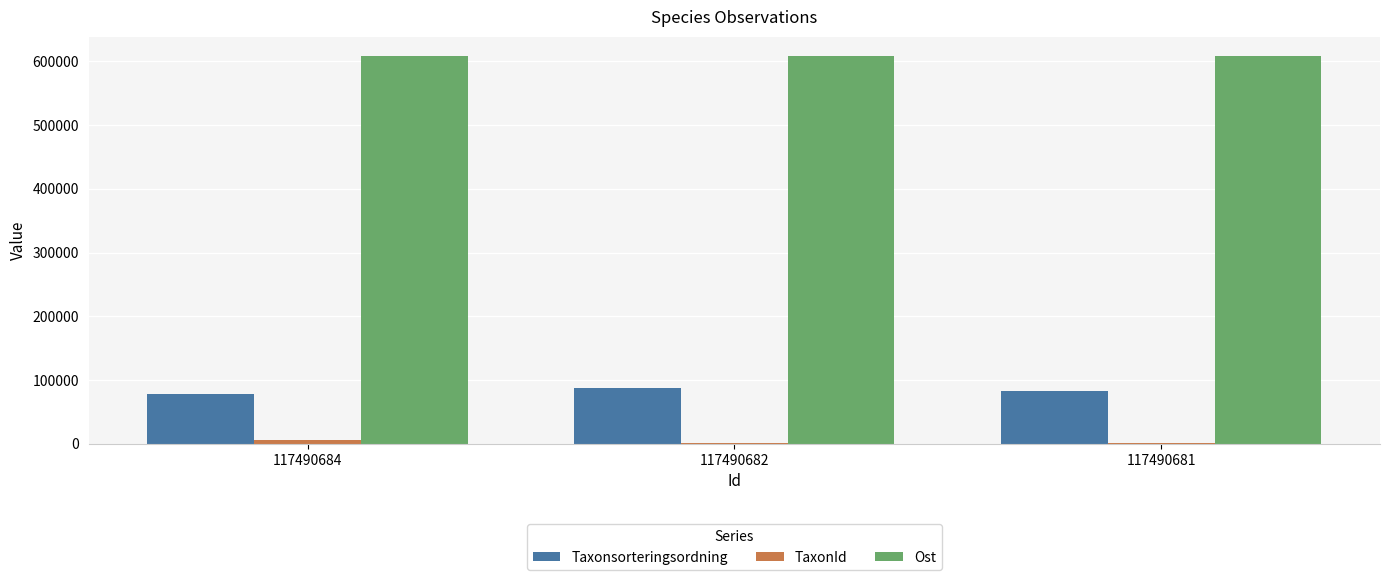

Count the Taxonsorteringsordning values in the range 78482 to 86818.

3